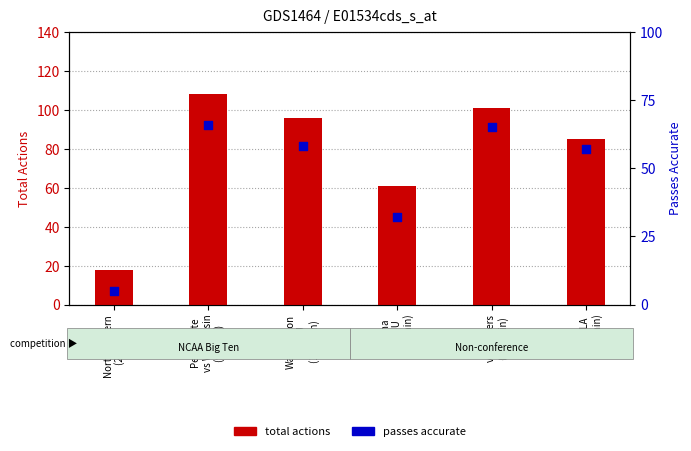

Which series contains the highest Y value?

total actions